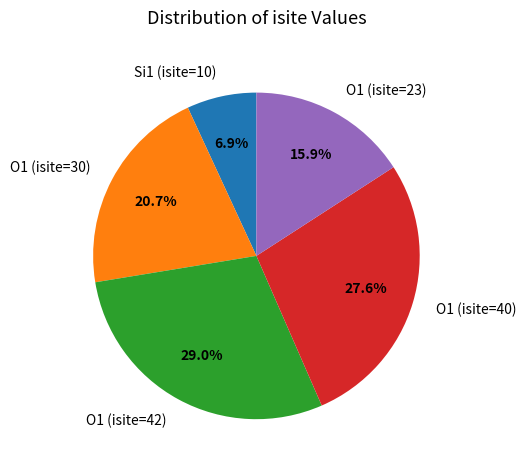

Count the number of slices in the pie.

5